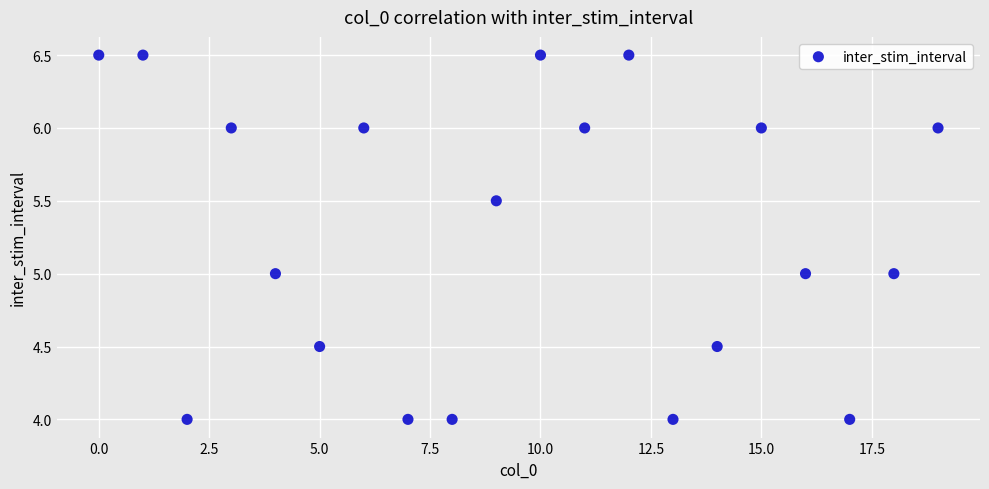

What is the range of Y values (max minus min)?

2.5